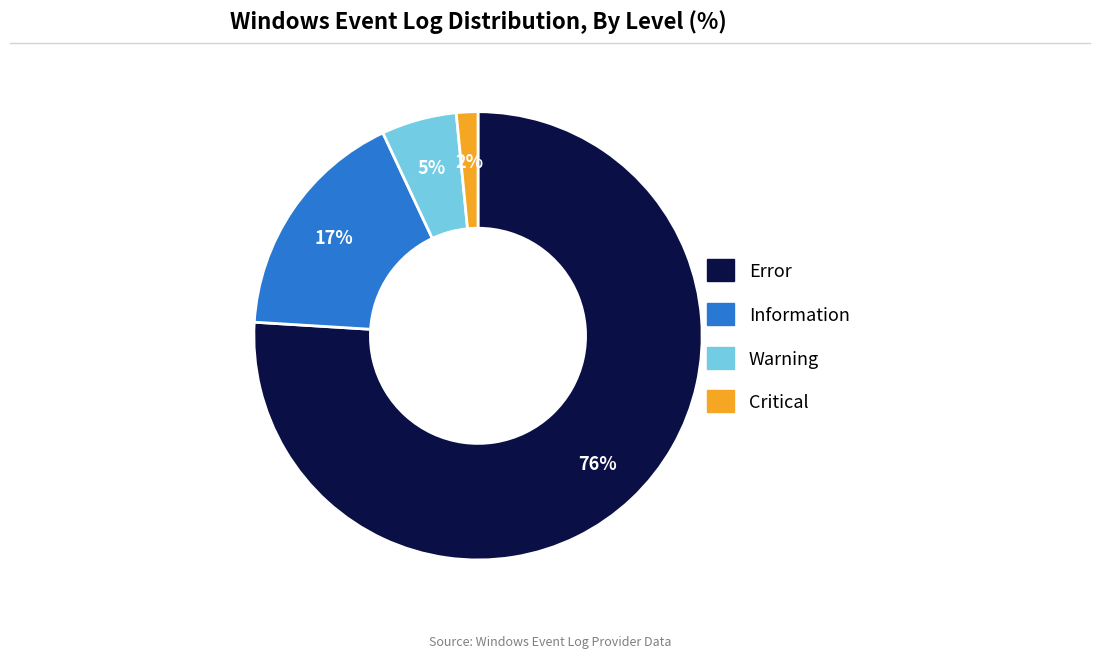

Combined, do Error and Warning account for over 50%?

Yes